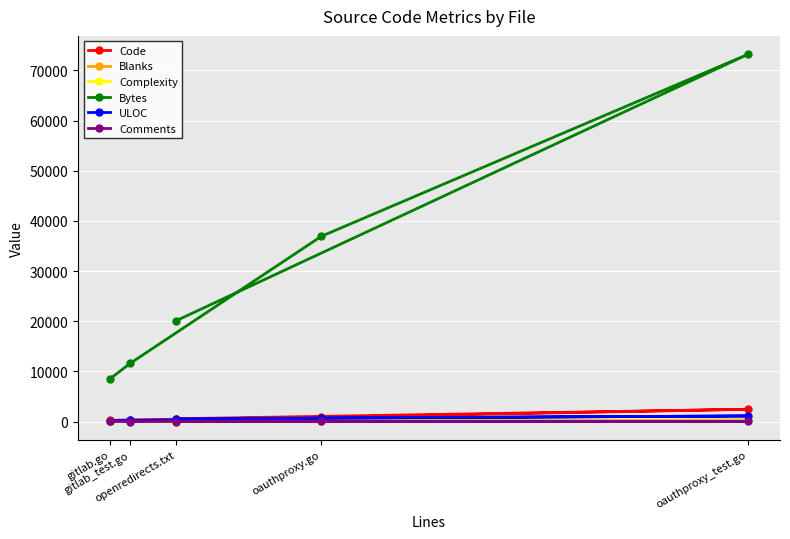

Which category has the lowest value in the ULOC series?

gitlab.go